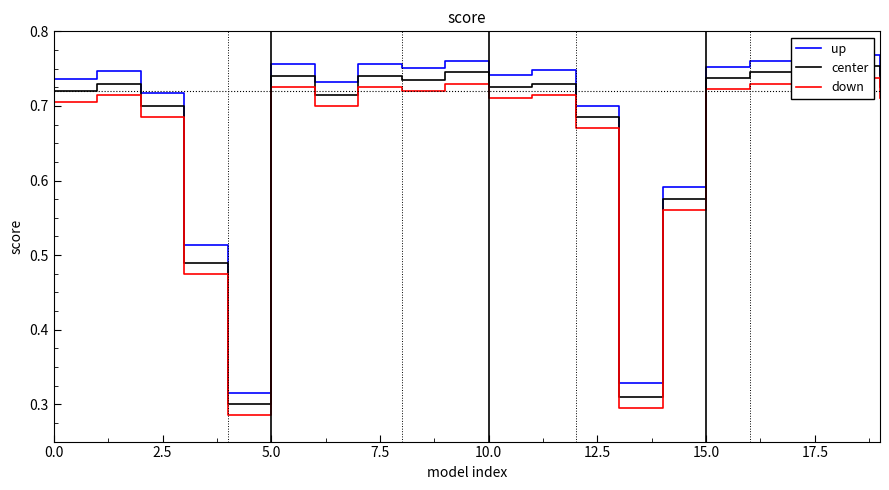

True or false: center has a value of 0.2 at 20.0.

False